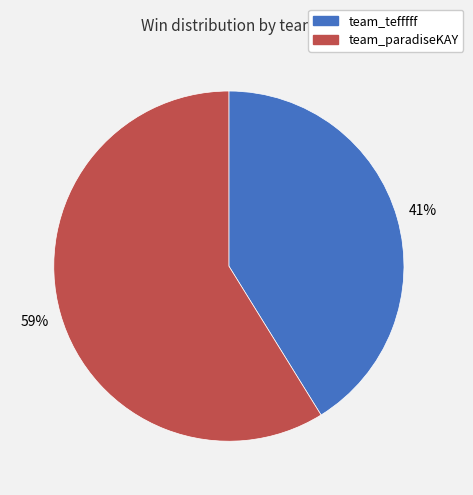

How many segments does this pie chart have?

2